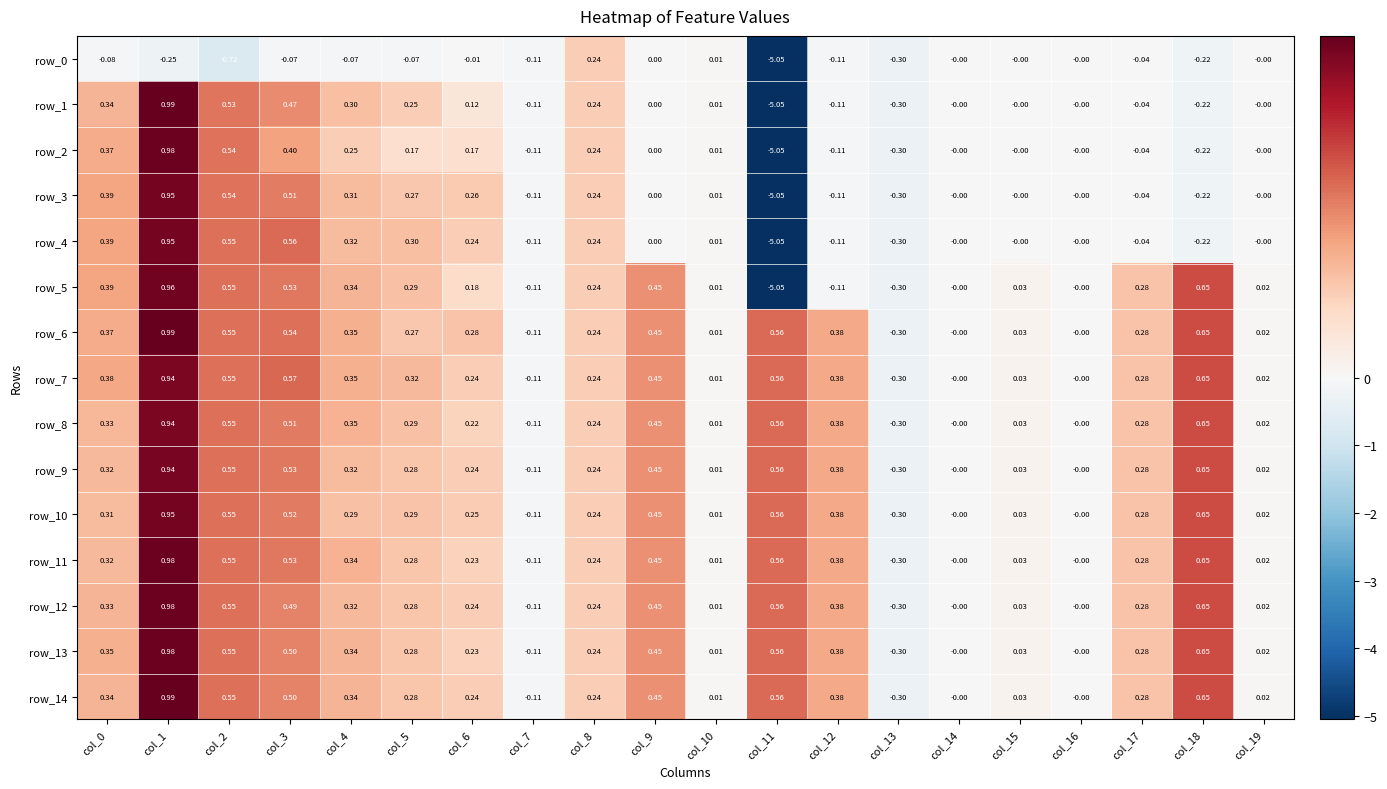

Is the value of row_0 at col_16 greater than the value of row_12 at col_15?

No